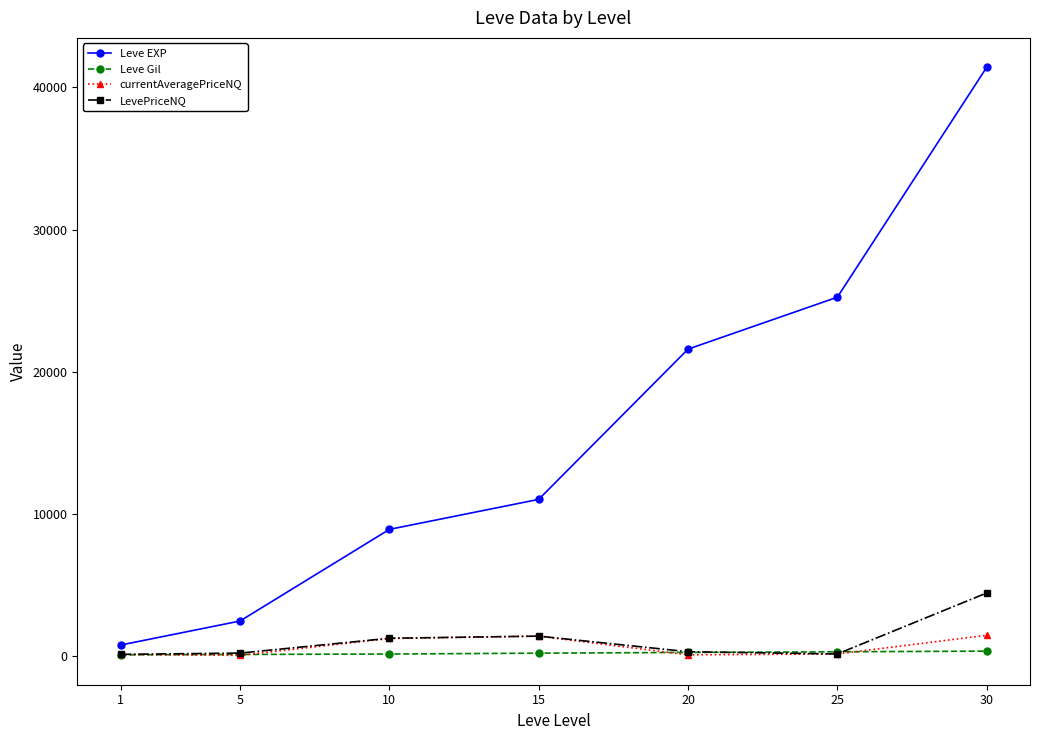

How many series are shown in this chart?

4